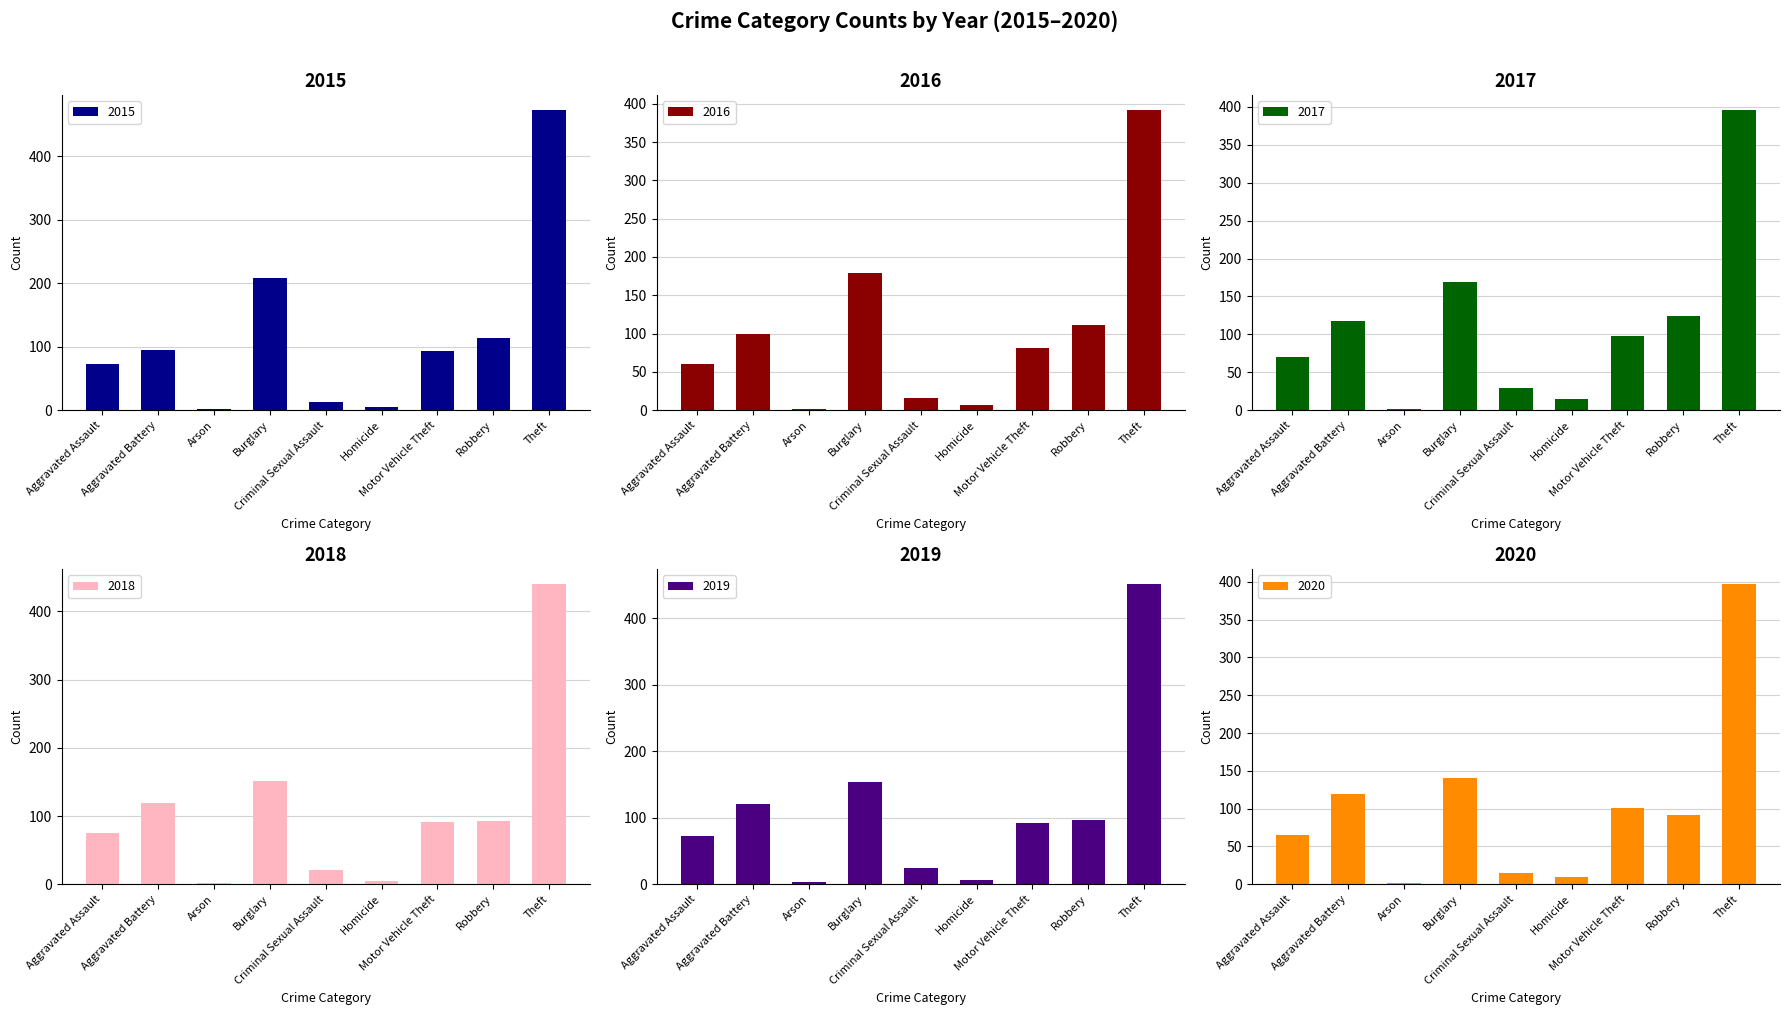

At Aggravated Battery, list the series in order from largest to smallest.

2019, 2018, 2020, 2017, 2016, 2015